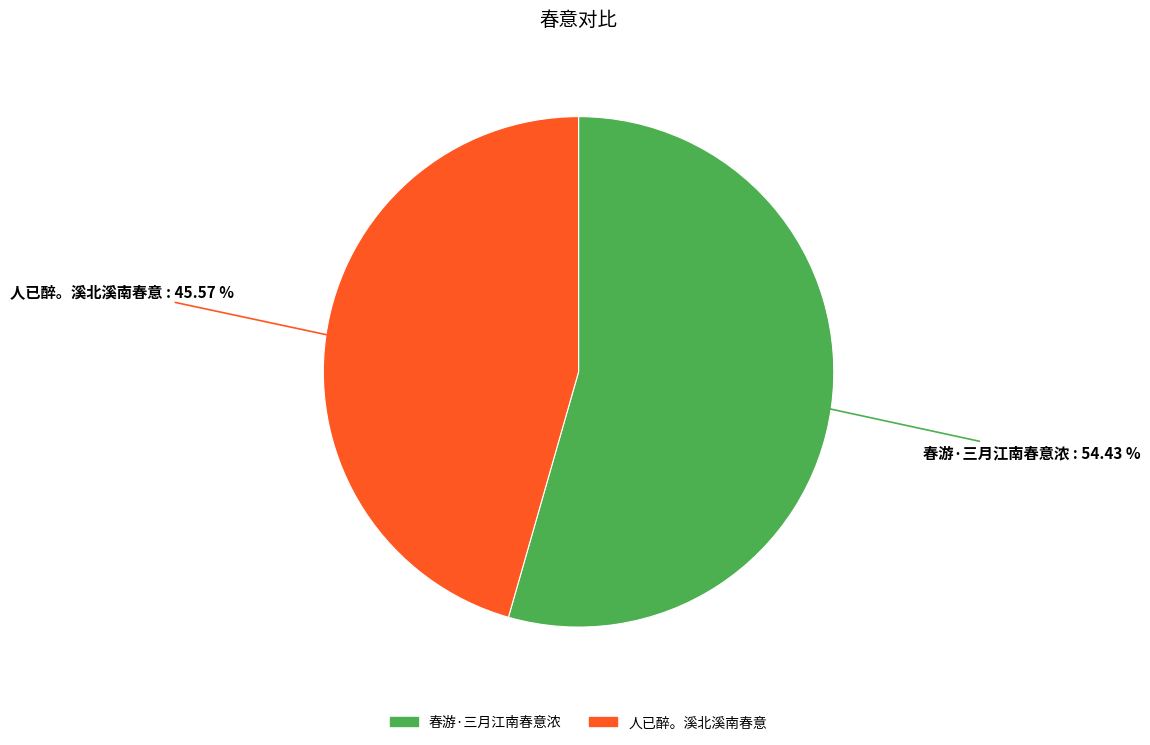

How many segments does this pie chart have?

2